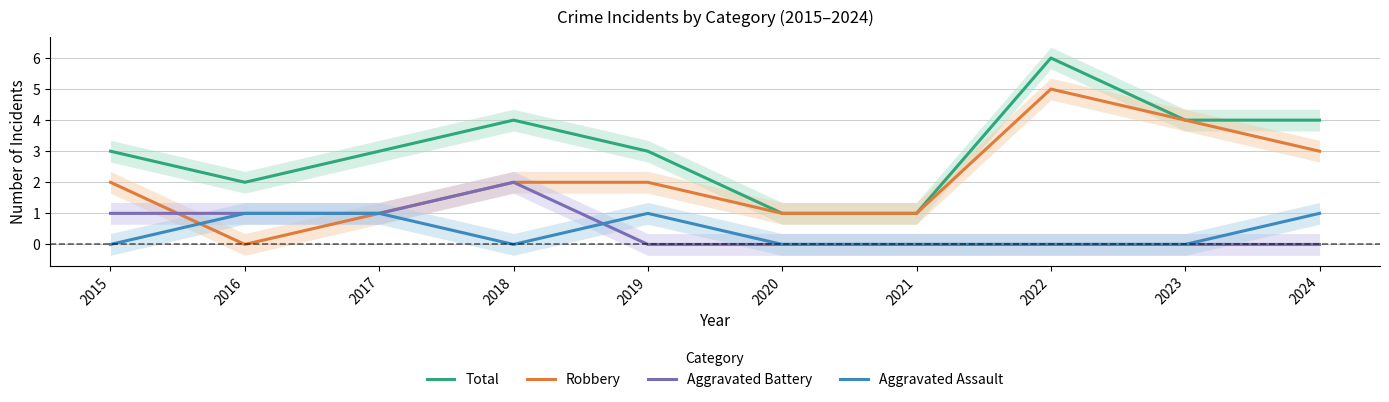

Is this an area chart (filled region under the line)?

No